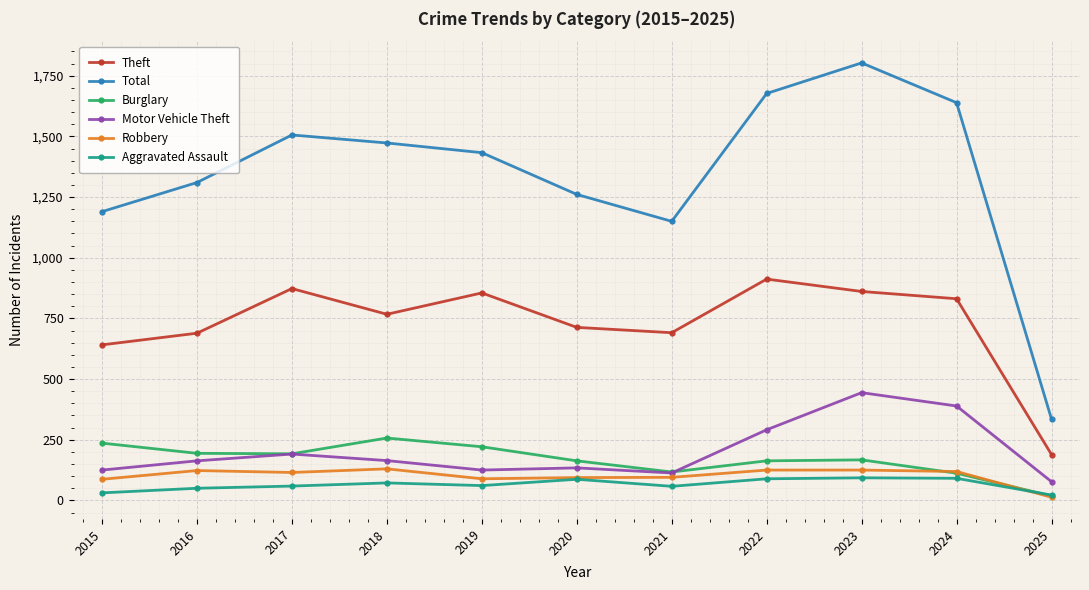

True or false: Aggravated Assault and Theft cross at least once.

False